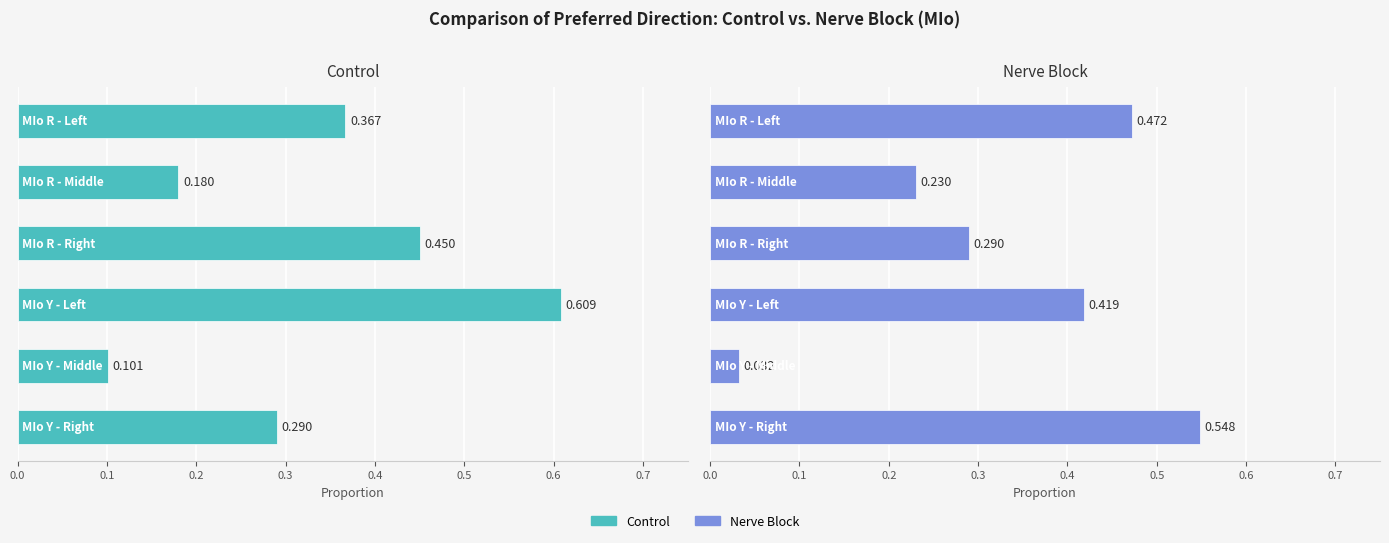

Reading left to right, what are all the values shown in this chart?

Control: 0.4	0.2	0.5	0.6	0.1	0.3
Nerve Block: 0.5	0.2	0.3	0.4	0.0	0.5